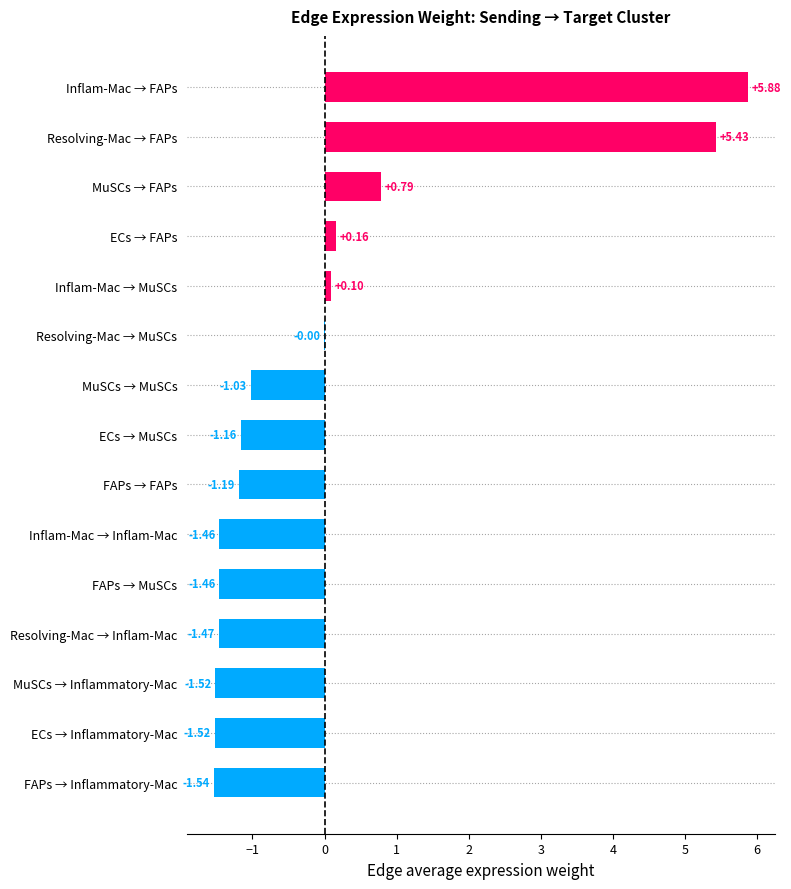

Between Resolving-Mac → Inflam-Mac and FAPs → Inflammatory-Mac, which is larger?

Resolving-Mac → Inflam-Mac